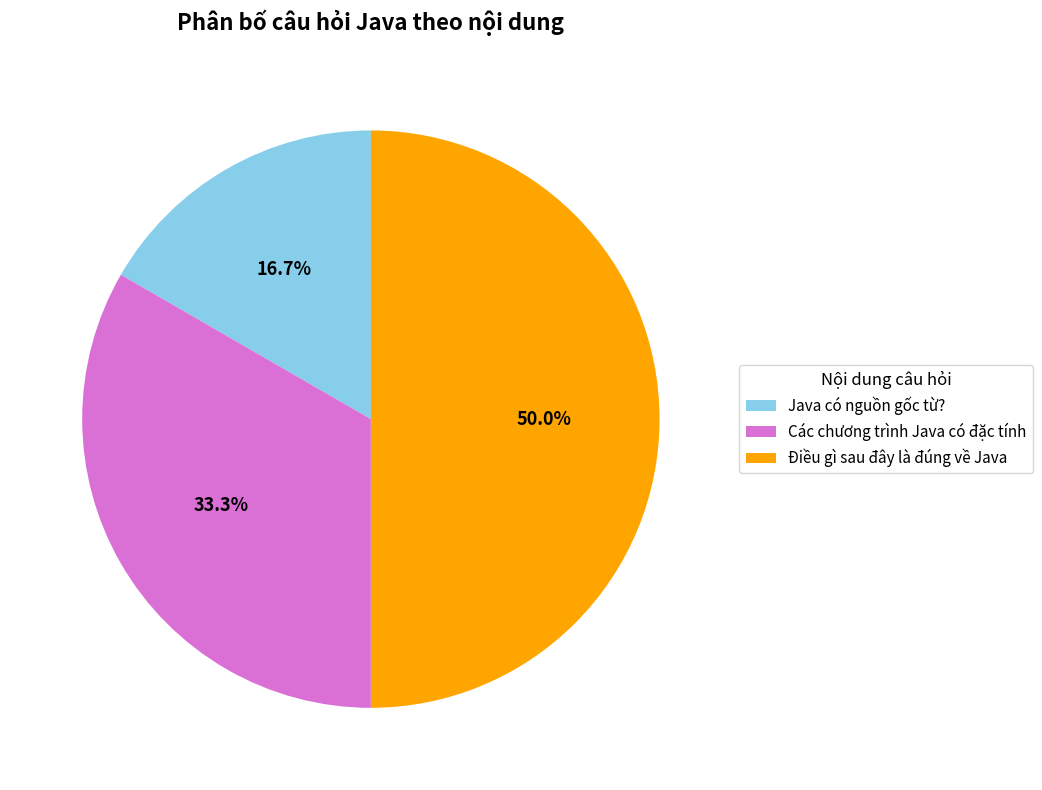

Do Các chương trình Java có đặc tính and Điều gì sau đây là đúng về Java together represent more than half of the pie?

Yes